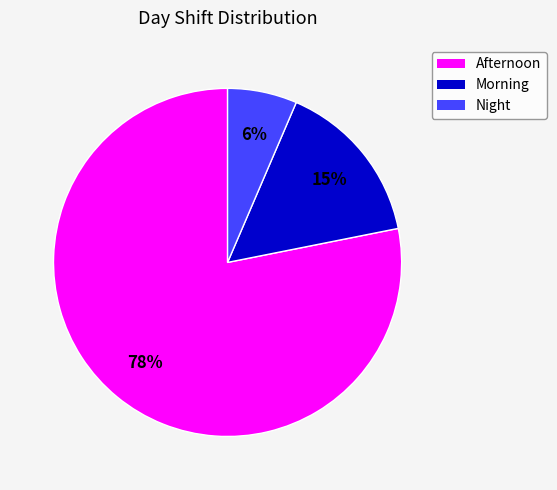

Which slice is the smallest?

Night